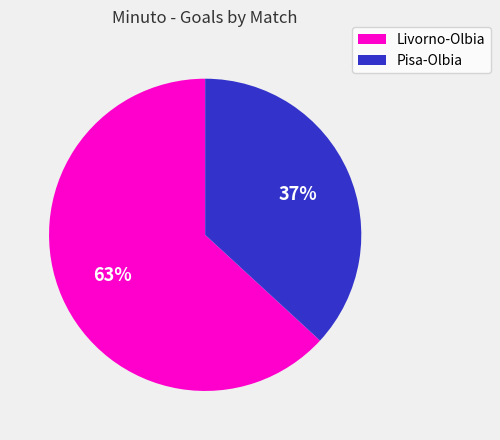

Is there any slice that represents more than half of the pie?

Yes